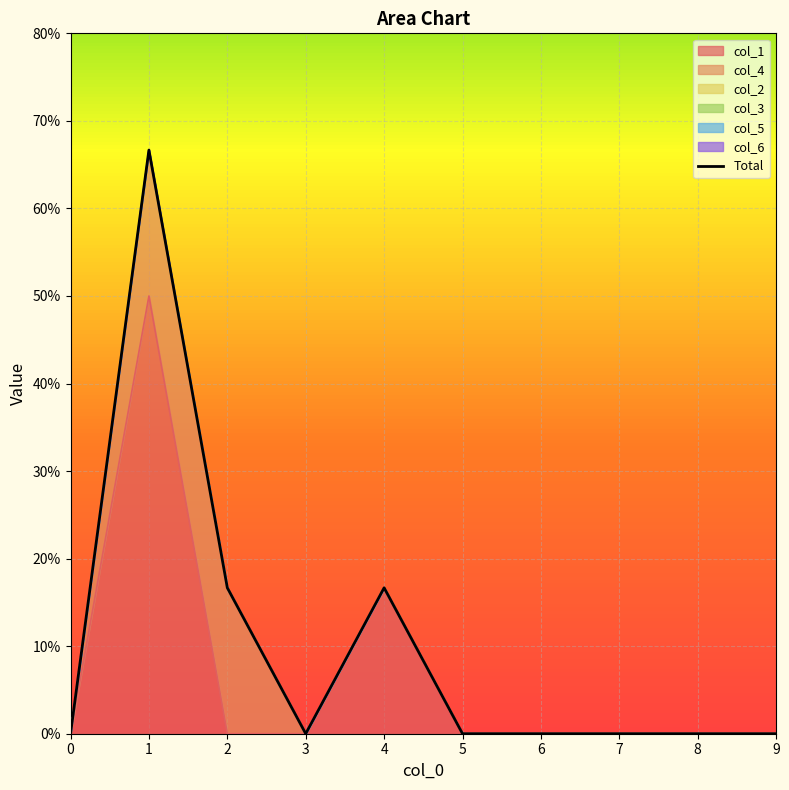

Reading left to right, extract all data points from this chart.

col_1: 0.0	0.5	0.0	0.0	0.2	0.0	0.0	0.0	0.0	0.0
col_4: 0.0	0.2	0.2	0.0	0.0	0.0	0.0	0.0	0.0	0.0
col_2: 0.0	0.0	0.0	0.0	0.0	0.0	0.0	0.0	0.0	0.0
col_3: 0.0	0.0	0.0	0.0	0.0	0.0	0.0	0.0	0.0	0.0
col_5: 0.0	0.0	0.0	0.0	0.0	0.0	0.0	0.0	0.0	0.0
col_6: 0.0	0.0	0.0	0.0	0.0	0.0	0.0	0.0	0.0	0.0